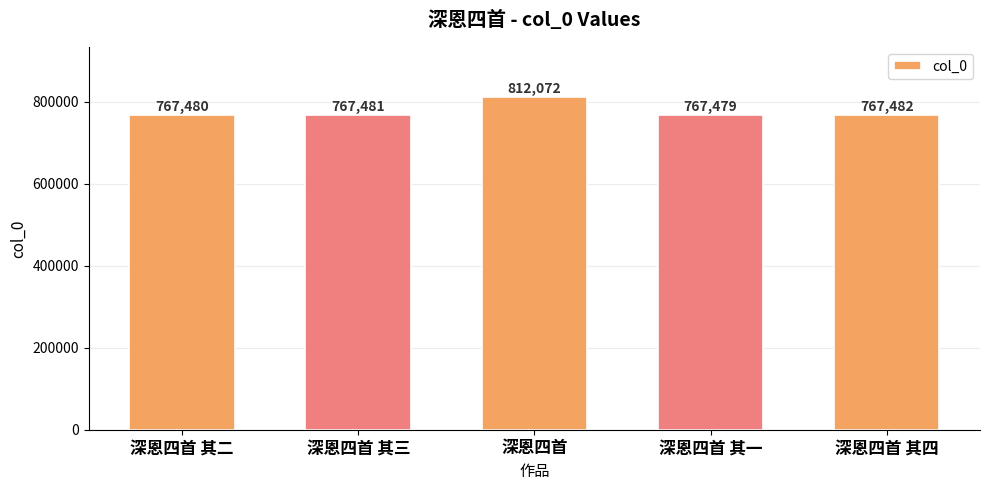

What is the label of the 1st bar from the left?

深恩四首 其二